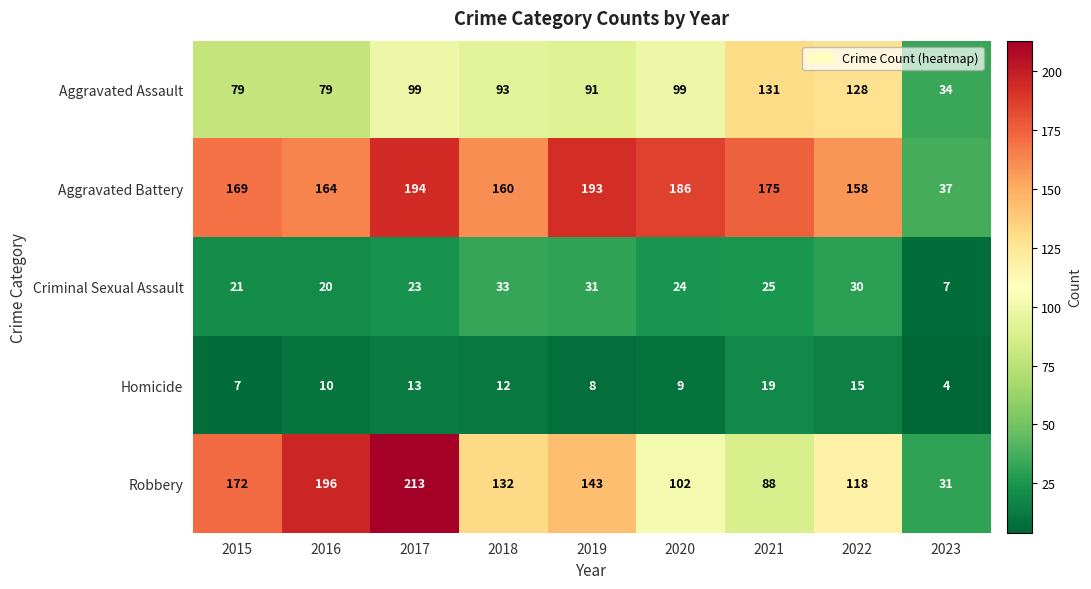

List the labels in order of Aggravated Battery value, largest first.

2017, 2019, 2020, 2021, 2015, 2016, 2018, 2022, 2023